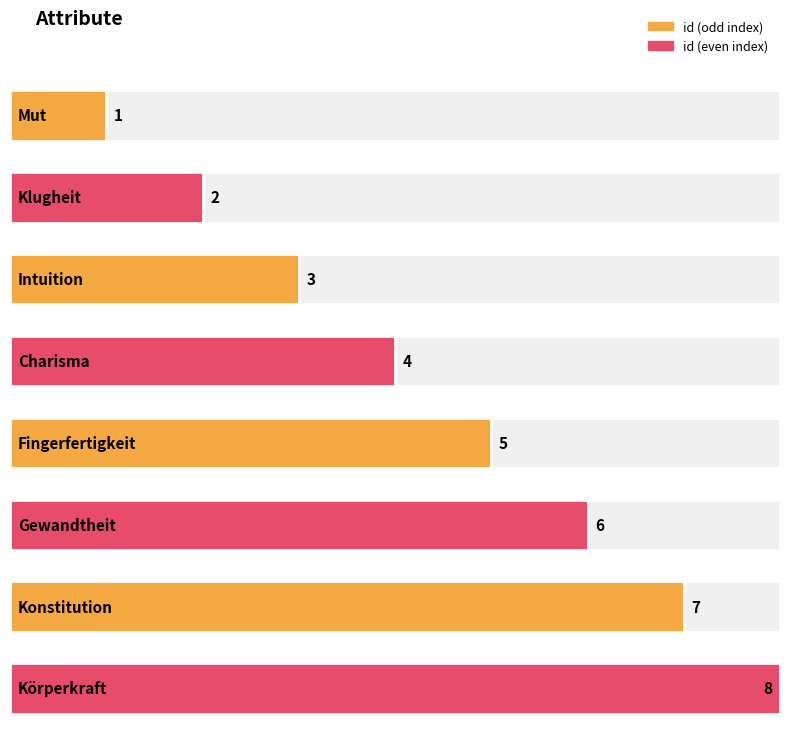

Reading left to right, extract all data points from this chart.

Mut=1	Klugheit=2	Intuition=3	Charisma=4	Fingerfertigkeit=5	Gewandtheit=6	Konstitution=7	Körperkraft=8